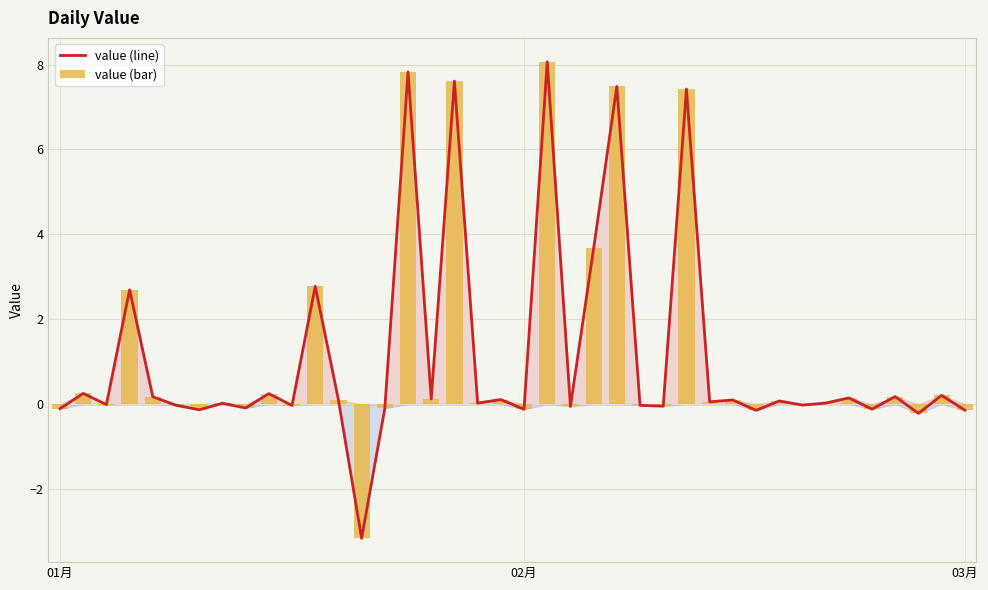

What is the value of the value (line) bar at the 37th from the left?

0.2